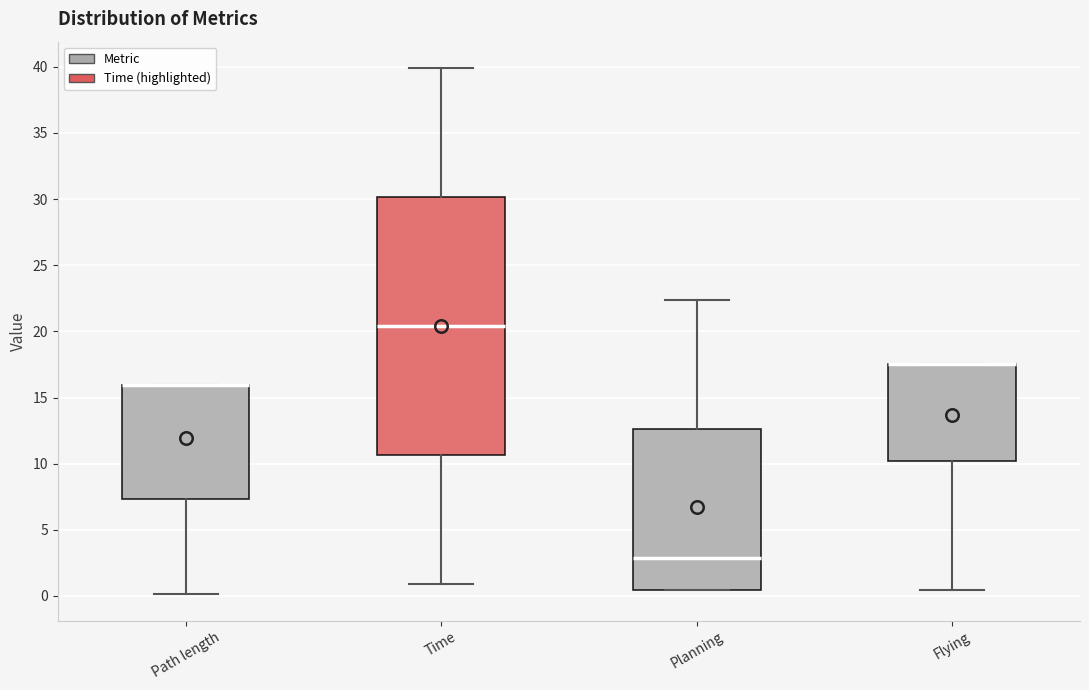

Reading left to right, read every box against the y-axis: the position of its median line, the range the box covers, and the ends of its whiskers. The values are not printed on the chart, so give them approximately, as read against the axis.

Path length: median 16.0 (drawn on the box's upper edge), box 7.5 to 16.0, whiskers 0.0 to 16.0
Time: median 20.5, box 10.5 to 30.0, whiskers 1.0 to 40.0
Planning: median 3.0, box 0.5 to 12.5, whiskers 0.5 to 22.5
Flying: median 17.5 (drawn on the box's upper edge), box 10.0 to 17.5, whiskers 0.5 to 17.5